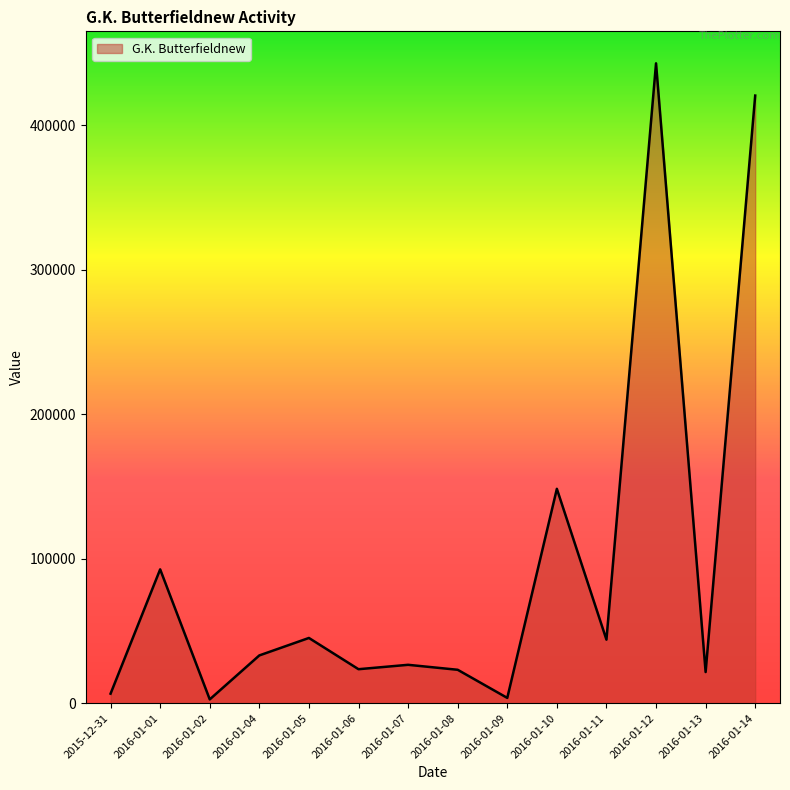

Does the chart display data point markers on the line(s)?

No